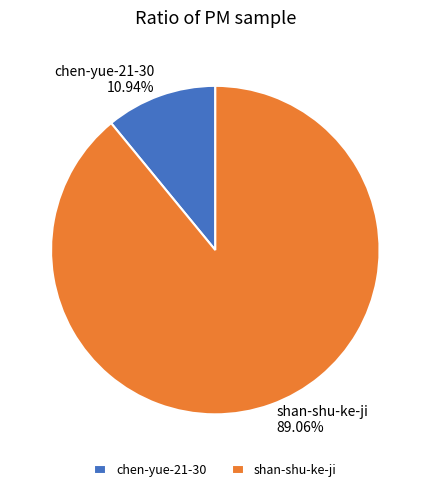

Does chen-yue-21-30 represent more than half of the total?

No